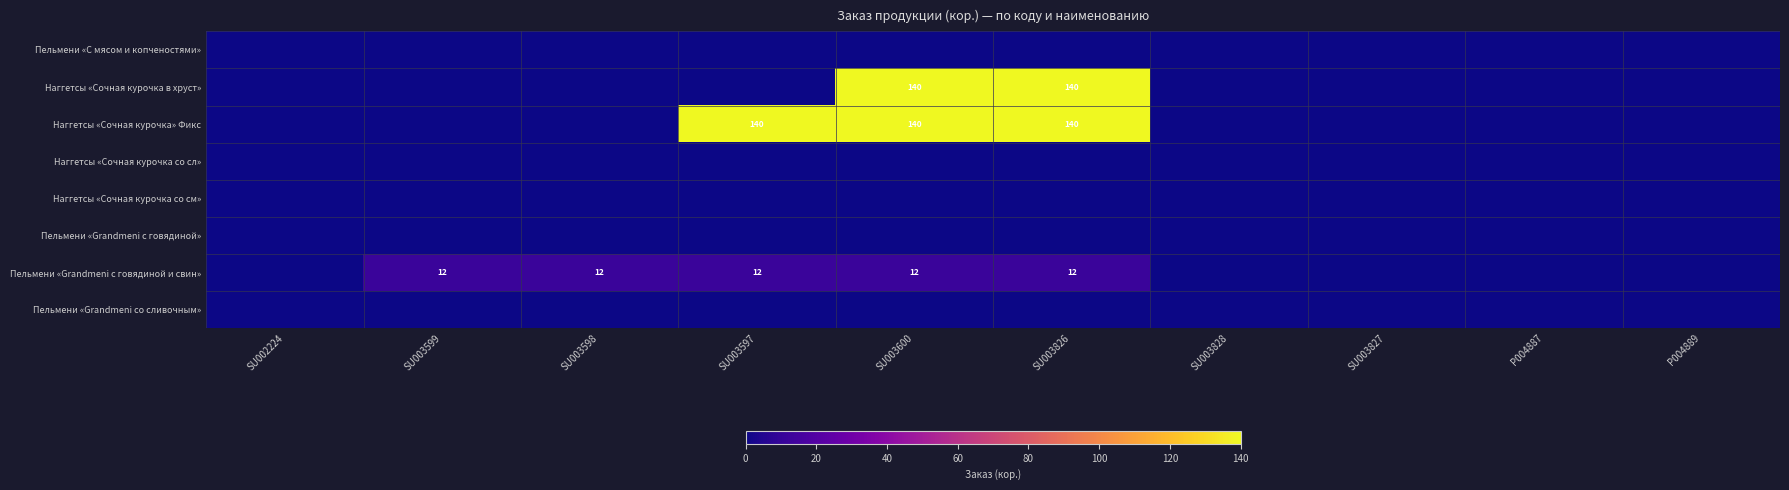

How many values in Наггетсы «Сочная курочка в хруст» are above zero?

2